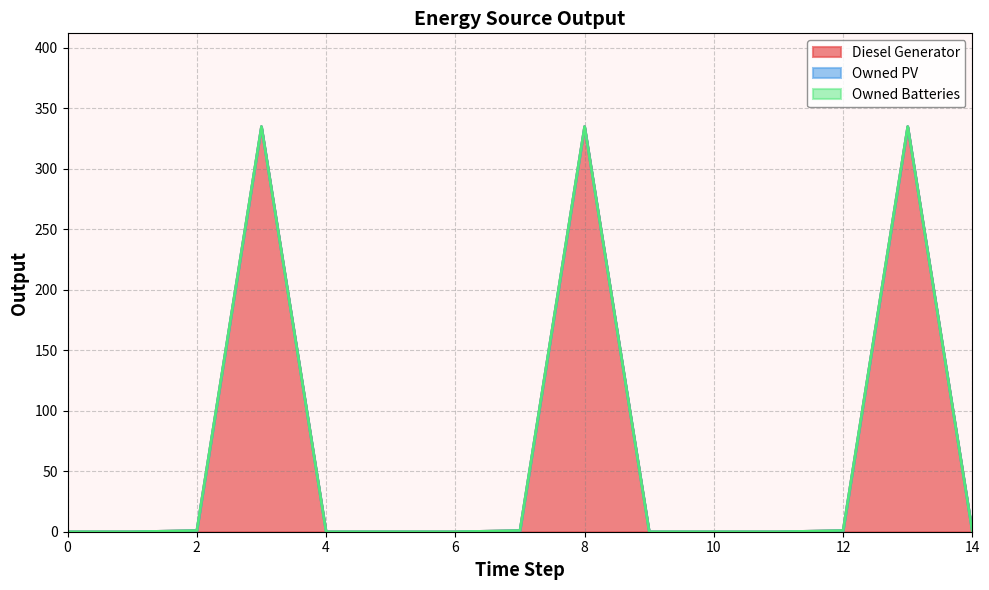

How many data points does each series have?

15